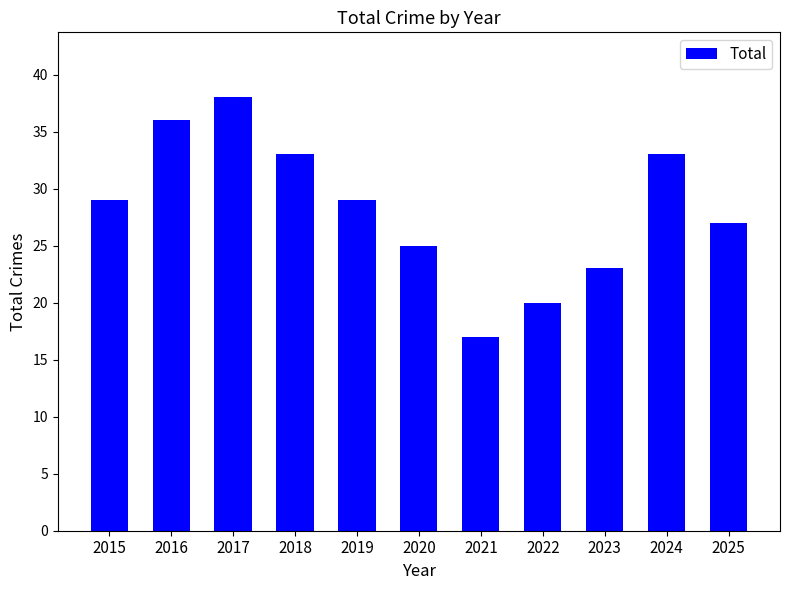

Approximately how many times larger is the value at 2015 compared to 2025?

1.1